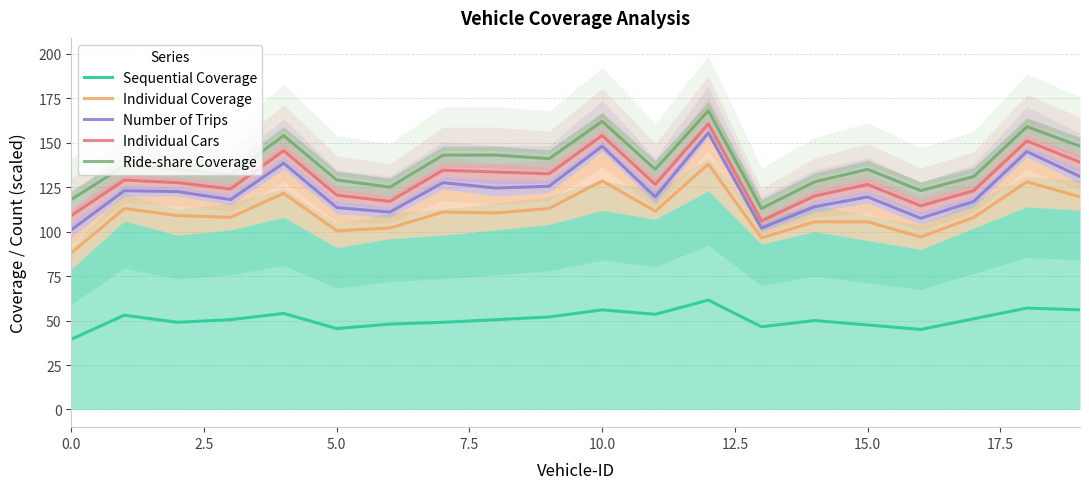

What is the total value across all series at 15?

534.0